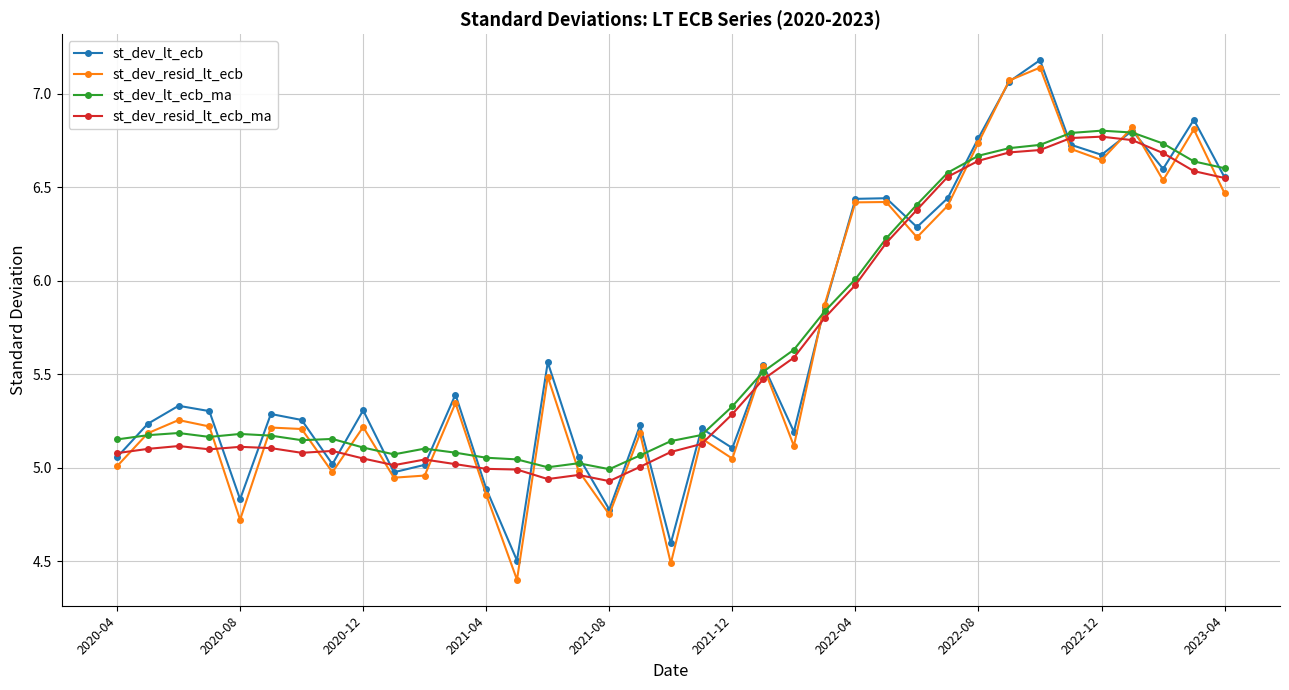

What is the greatest value displayed?

7.2